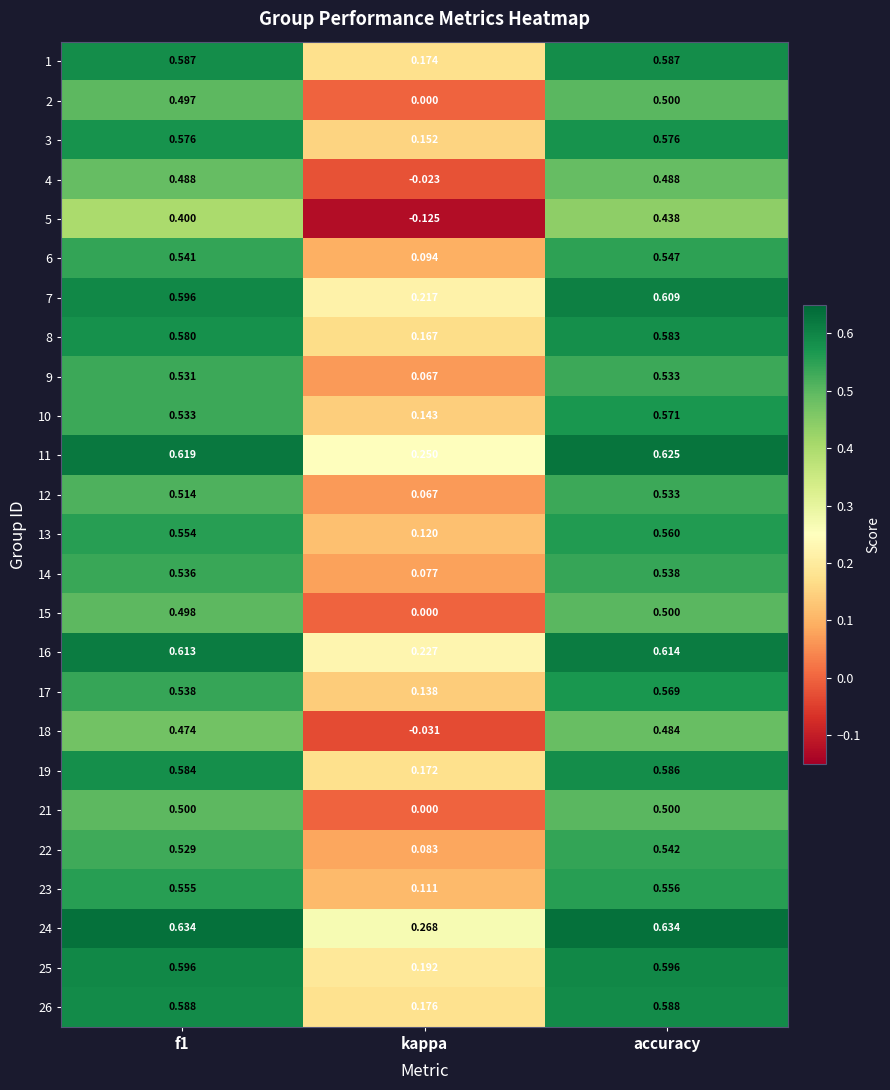

Which label corresponds to the smallest value in the chart?

kappa